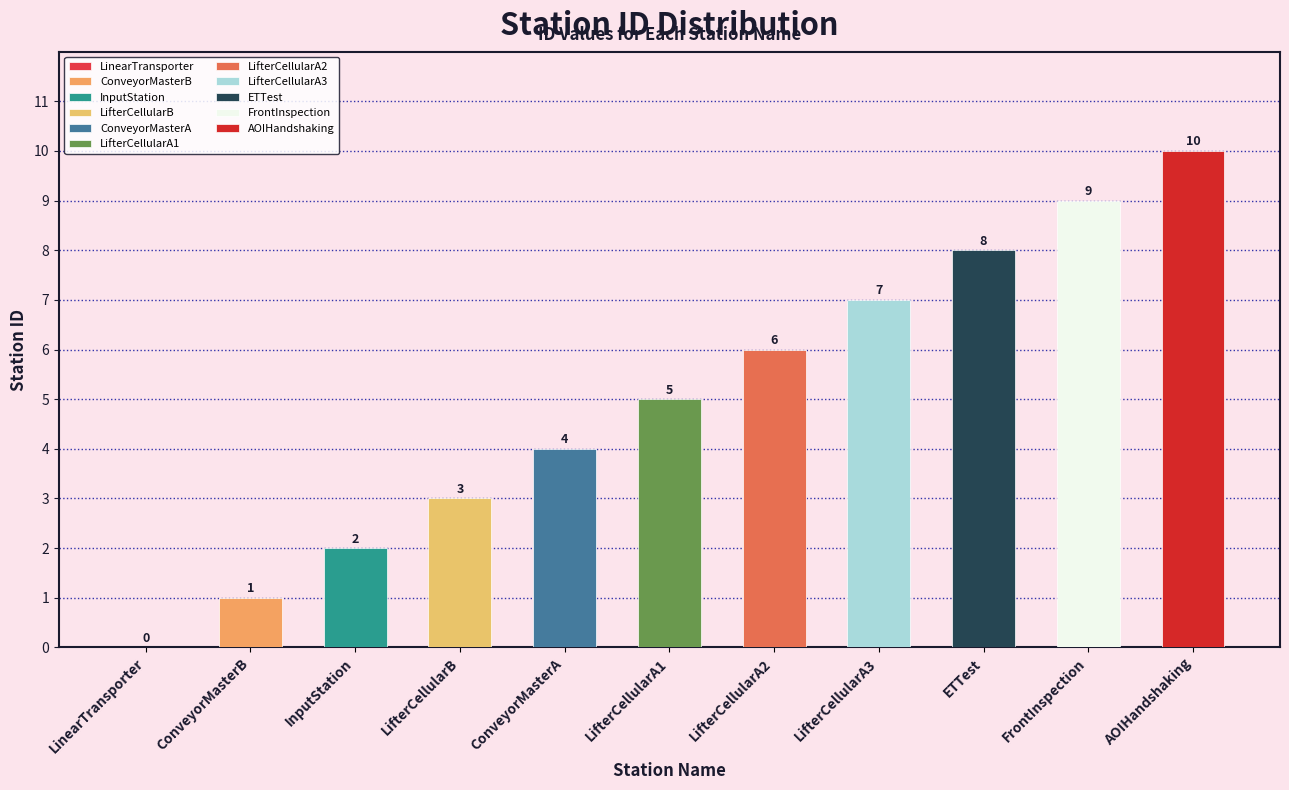

What is the sum of the values at LifterCellularA1 and FrontInspection?

14